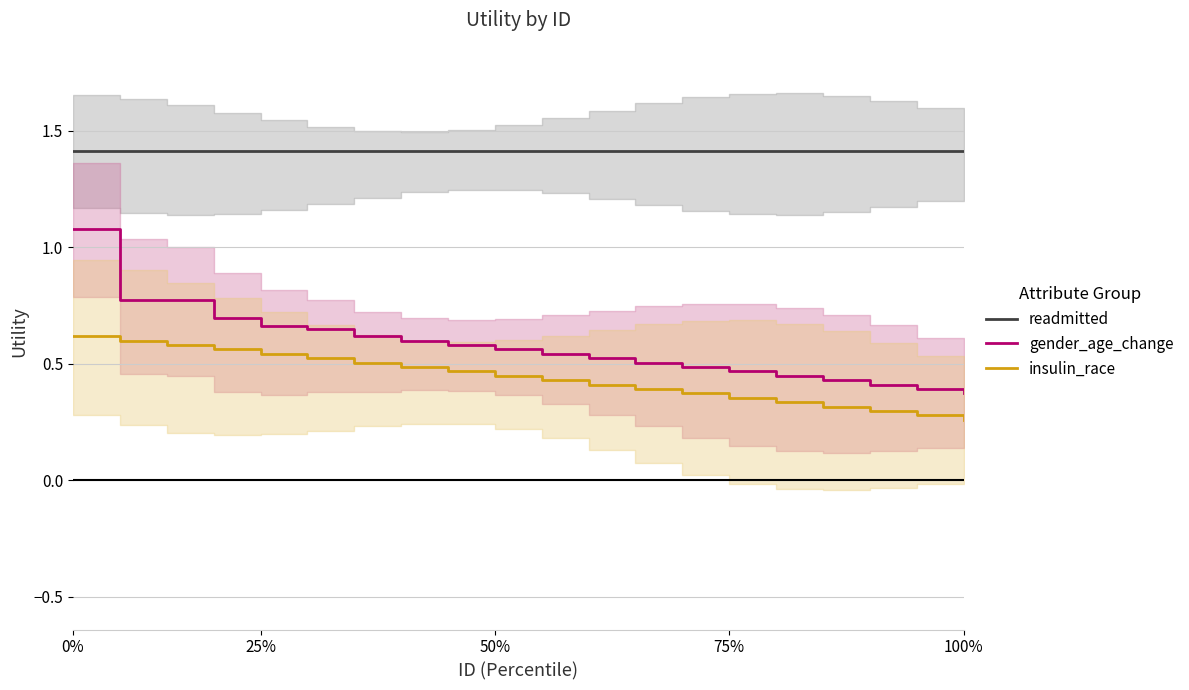

True or false: readmitted has a value of 1.4 at 50%.

True